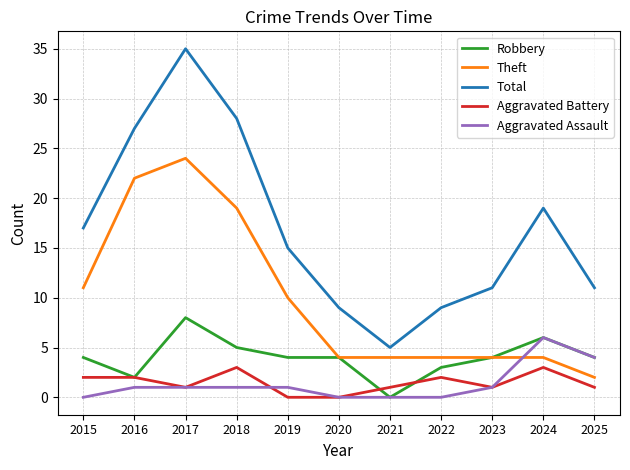

Reading left to right, transcribe all the data shown in this chart.

Robbery: 4	2	8	5	4	4	0	3	4	6	4
Theft: 11	22	24	19	10	4	4	4	4	4	2
Total: 17	27	35	28	15	9	5	9	11	19	11
Aggravated Battery: 2	2	1	3	0	0	1	2	1	3	1
Aggravated Assault: 0	1	1	1	1	0	0	0	1	6	4